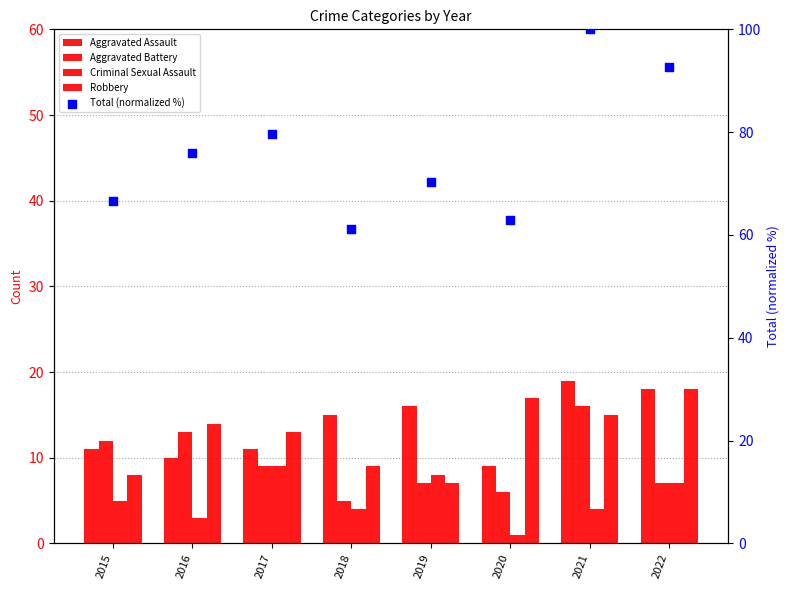

Which series reaches the minimum Y coordinate?

Criminal Sexual Assault